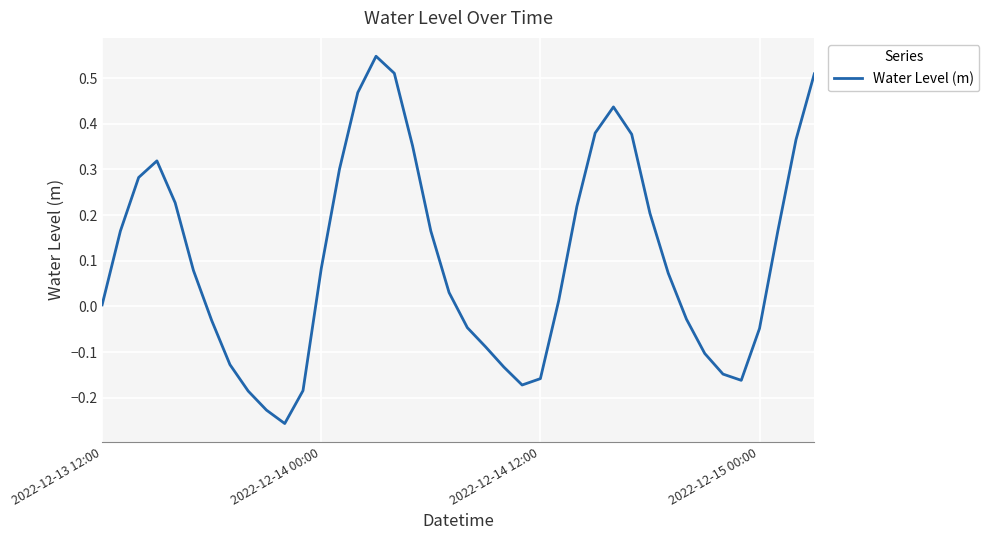

What is the difference between the maximum and minimum values?

0.8